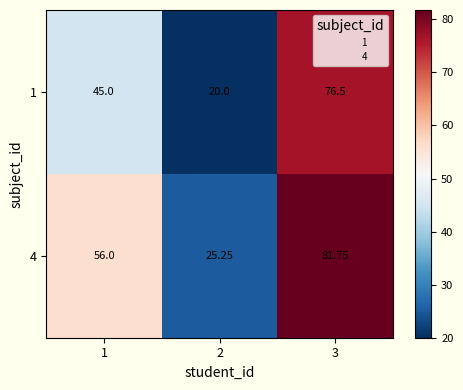

Between 3 and 1, which is larger?

3